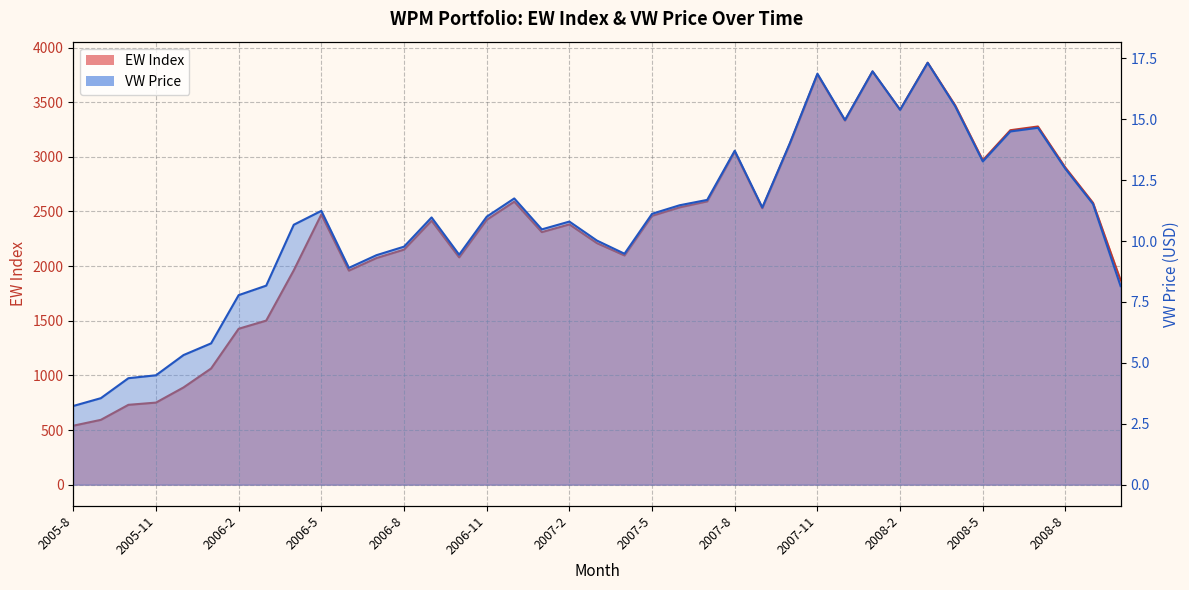

At which category does the chart reach its minimum across all series?

2005-8